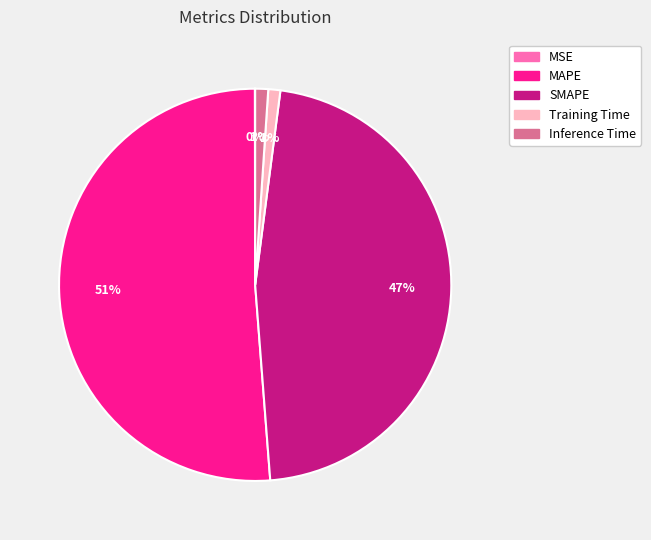

What is the majority slice?

MAPE